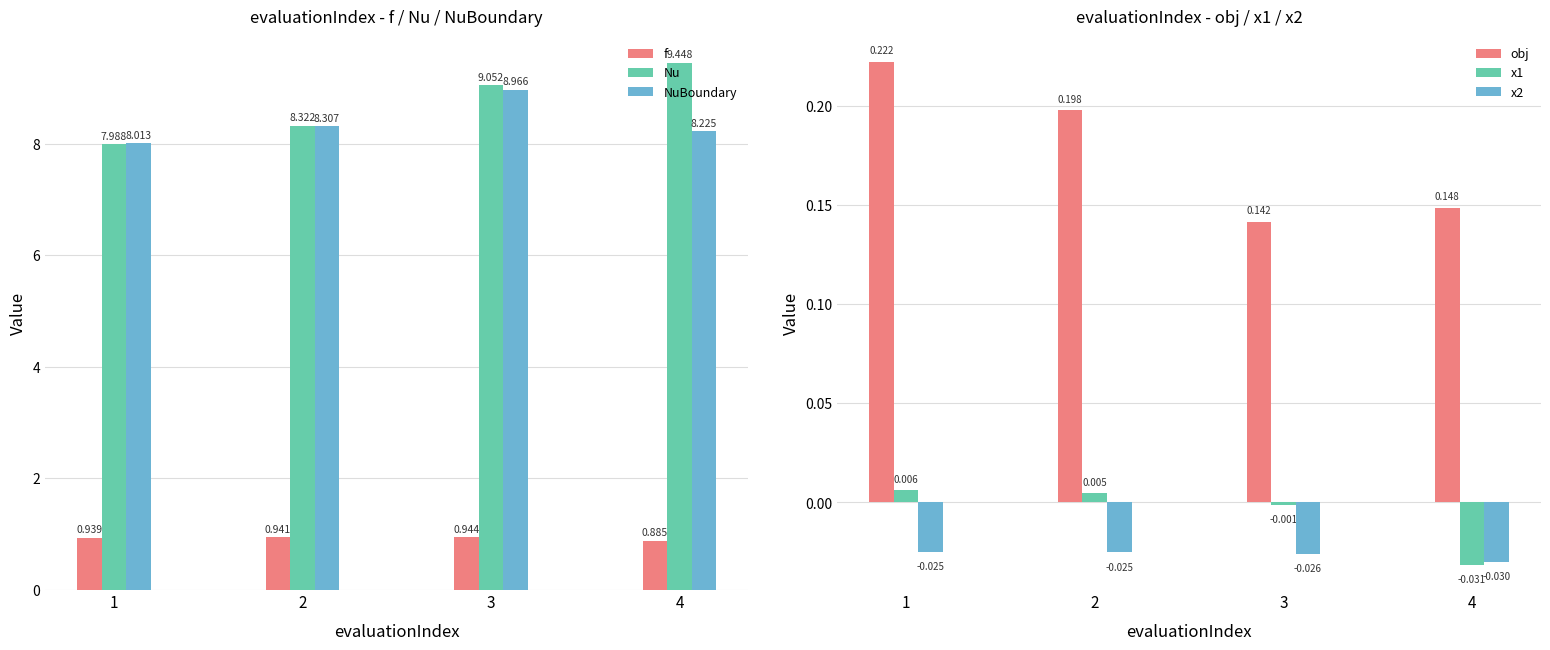

Is the value of f at 3 greater than the value of Nu at 4?

No